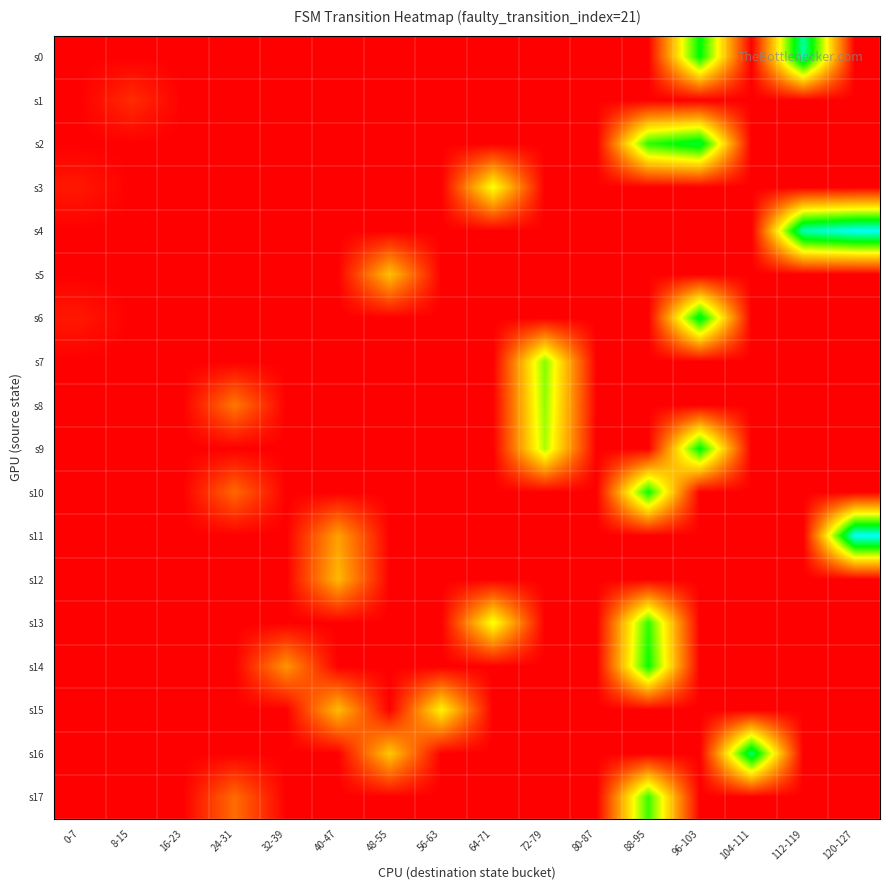

Which series has the largest total across all categories?

s4